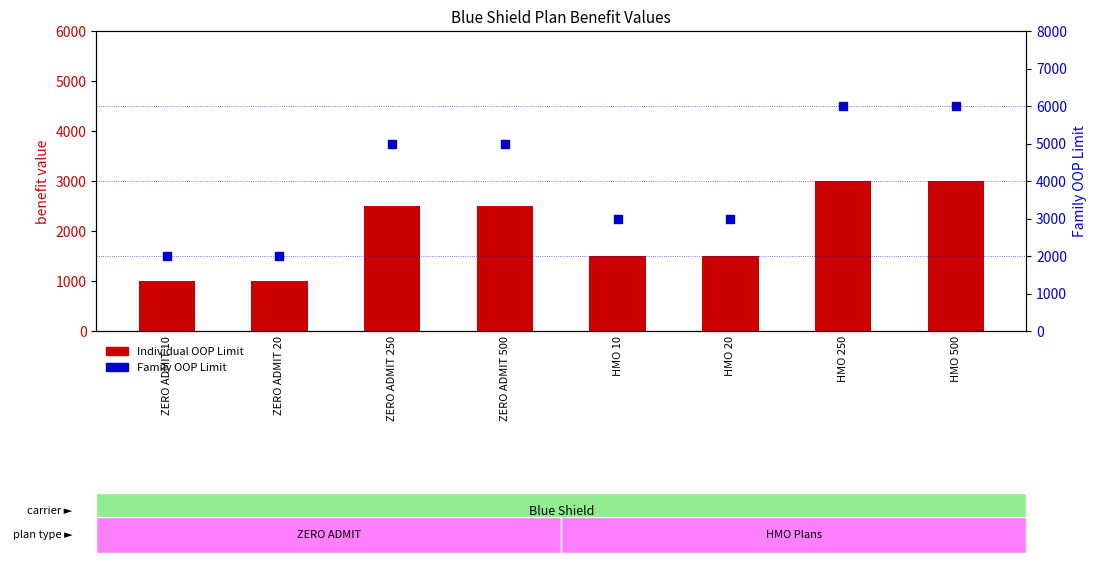

At how many categories does at least one series exceed 2416?

6